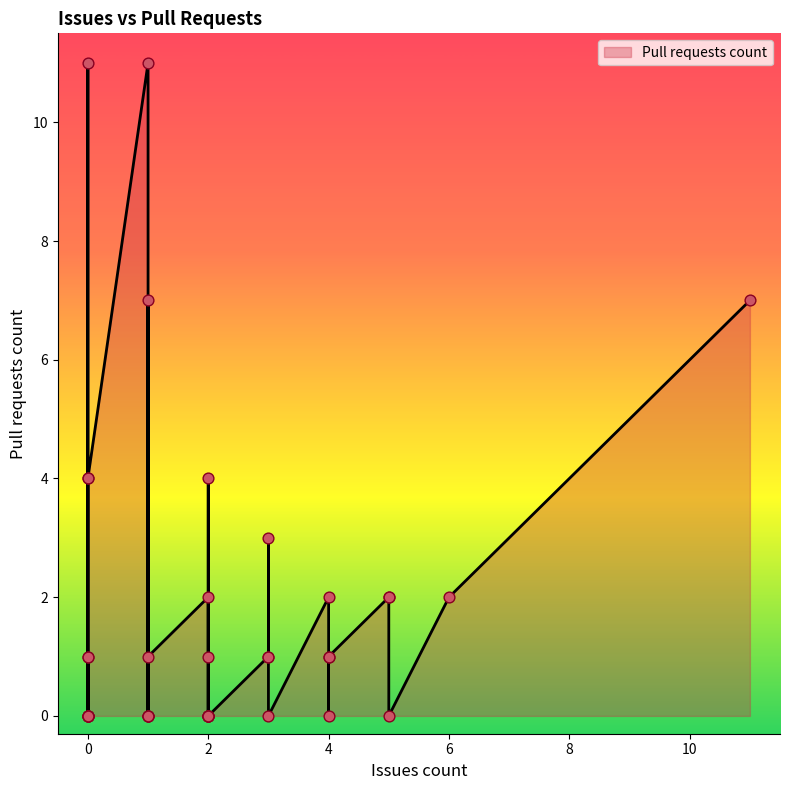

What is the change in value from 5 to 1?

+5